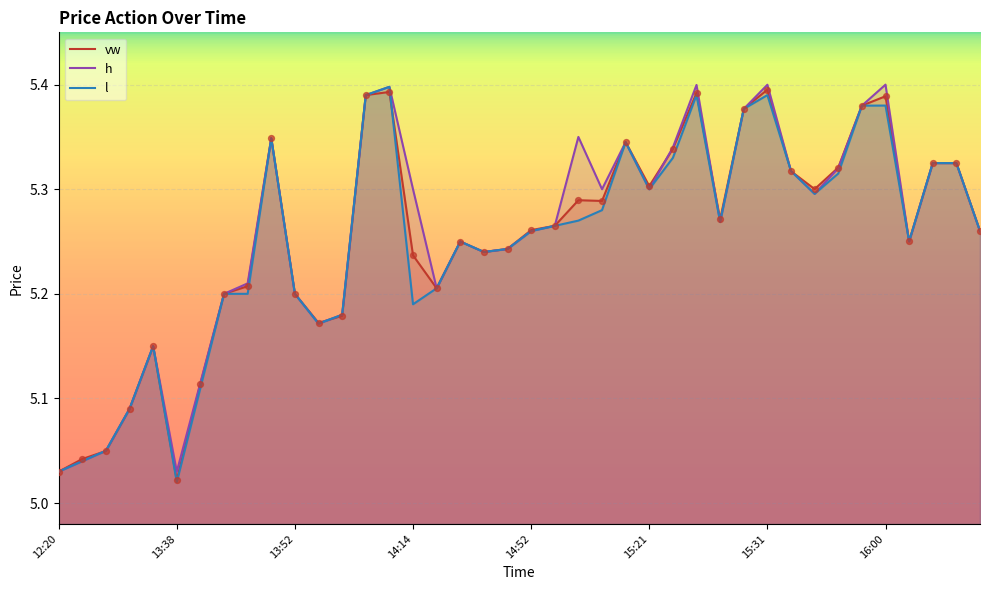

What are all the series names shown in the legend?

vw, h, l